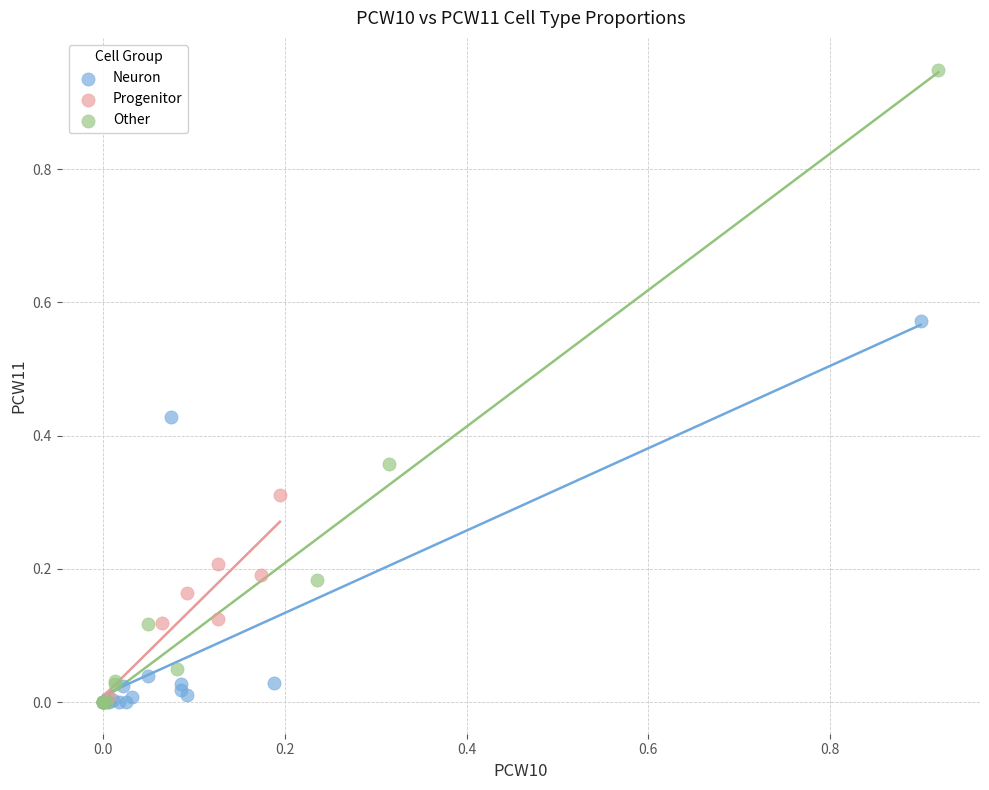

Which series has the widest spread of Y values?

Other